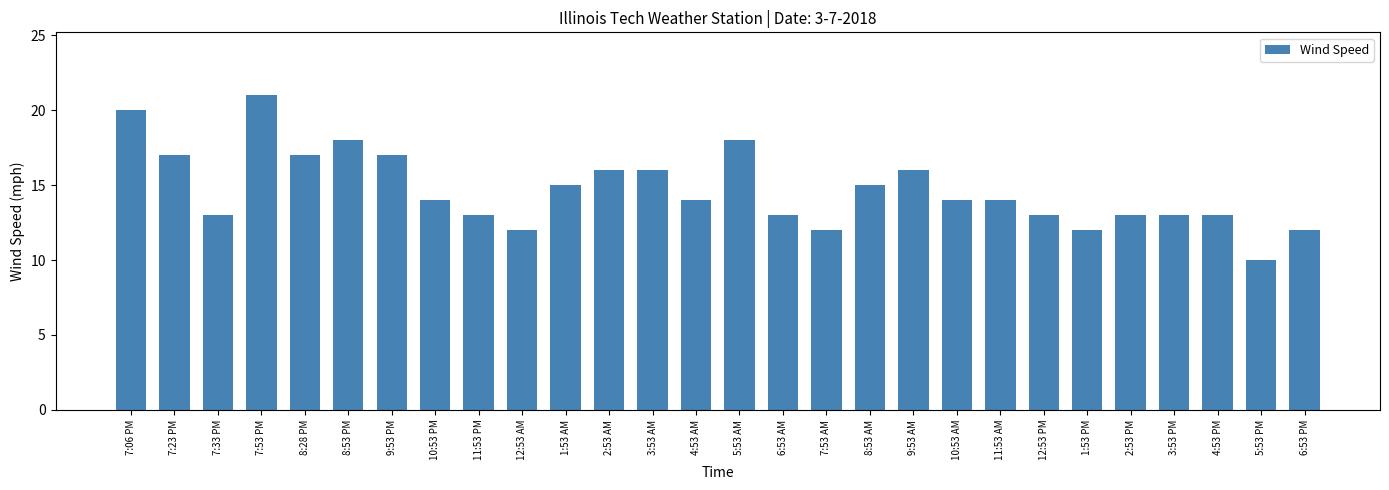

How many data points does each series have?

28